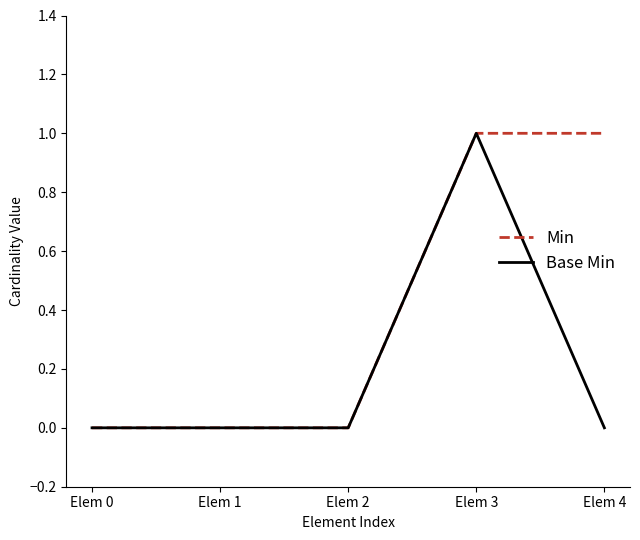

Rank the series by their average value, from lowest to highest.

Base Min, Min